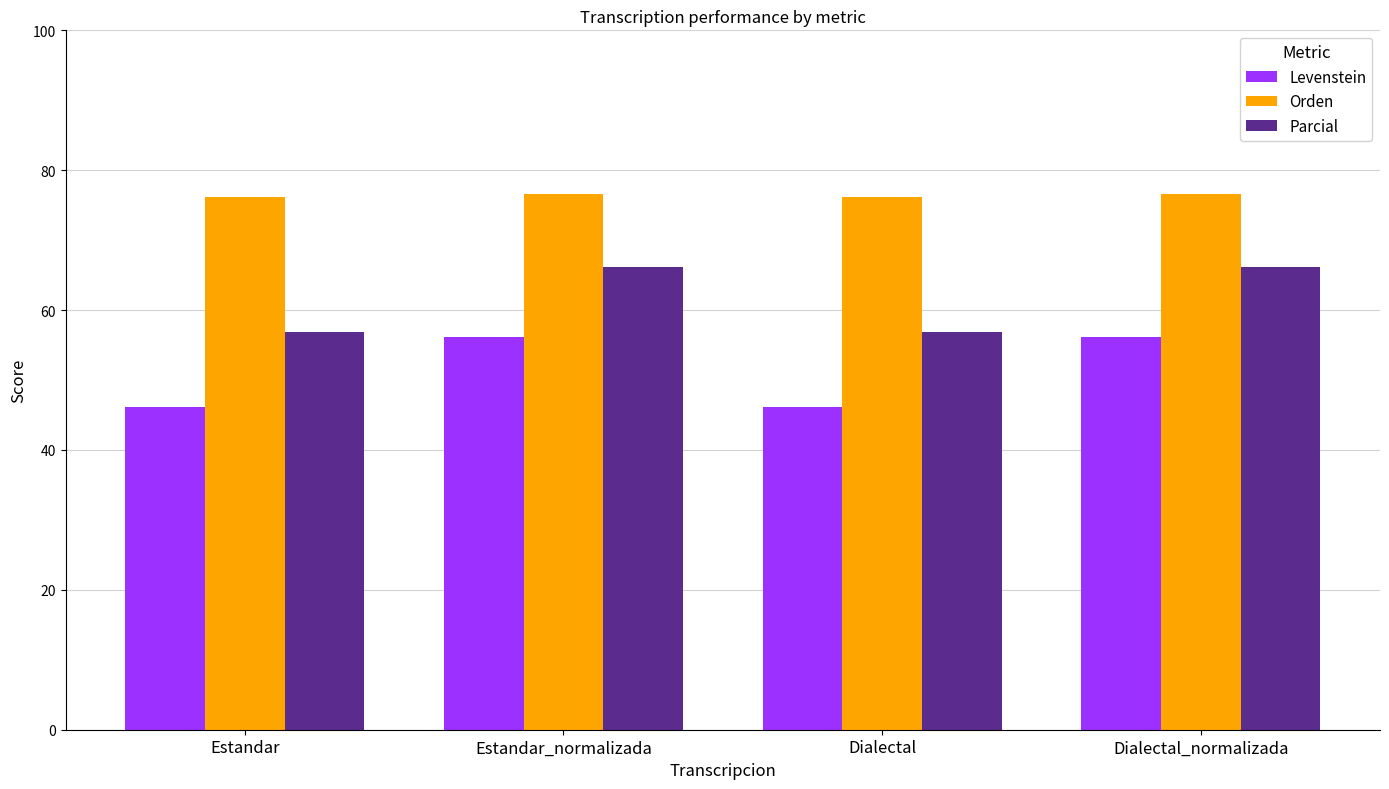

What is the sum of all Parcial values?

246.1